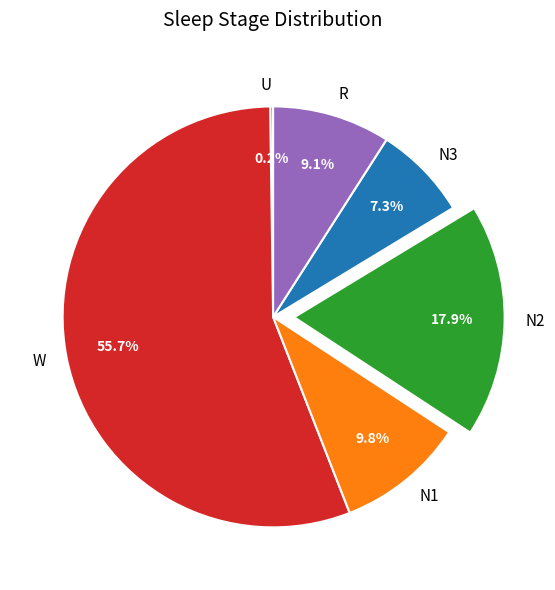

Combined, what portion of the pie is N2 and N1?

27.7%